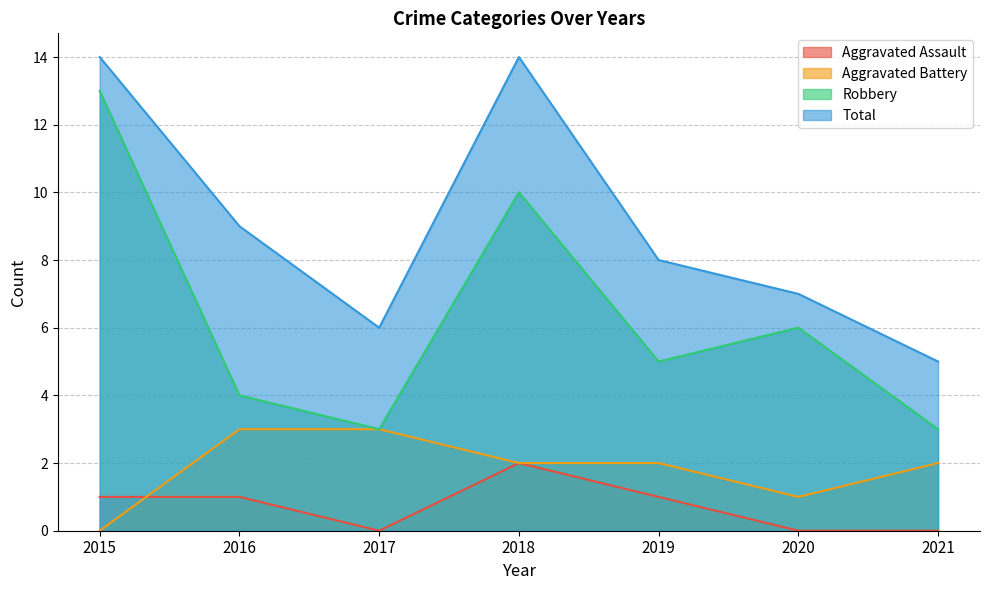

Does the chart display data point markers on the line(s)?

No